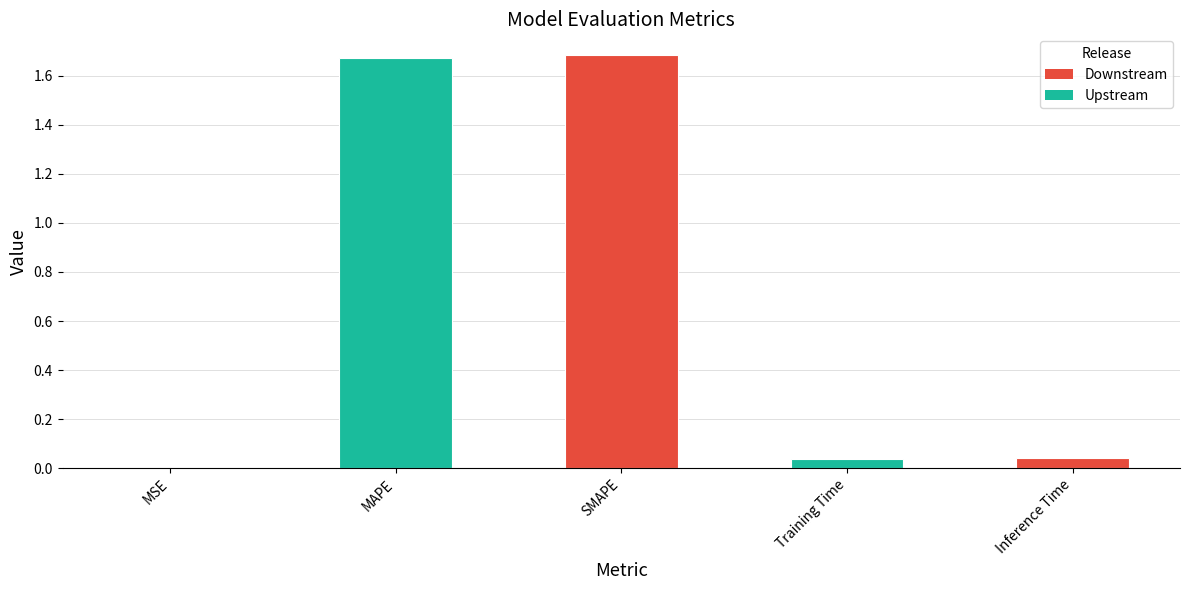

Which has a higher value, Inference Time or MAPE?

MAPE